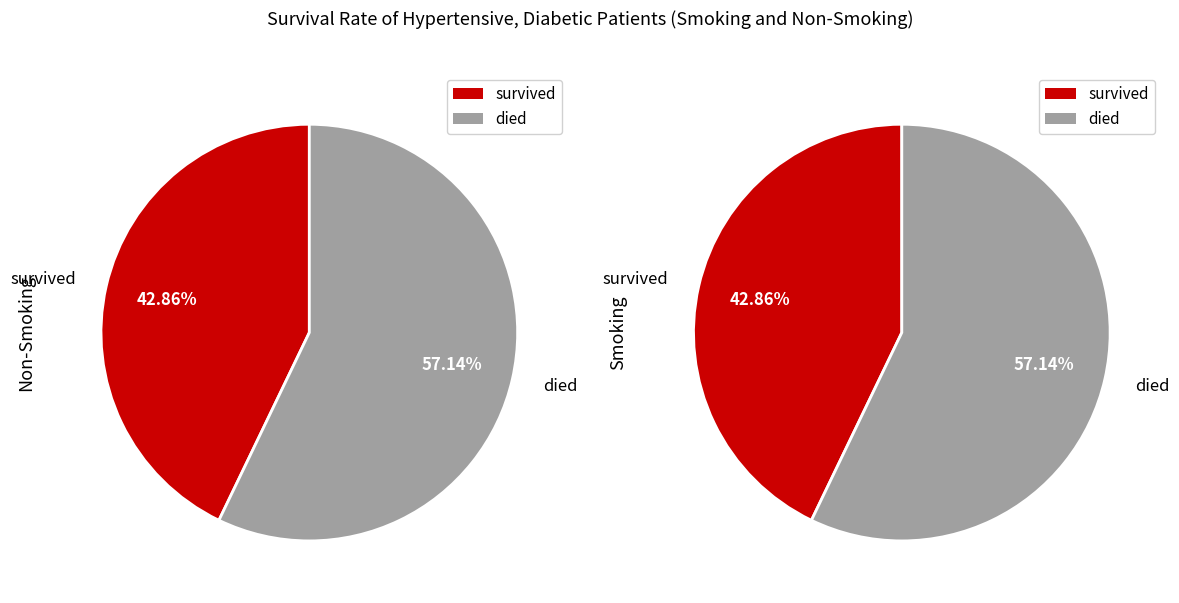

To the nearest percent, what is the difference between the largest and smallest slice percentages?

14%